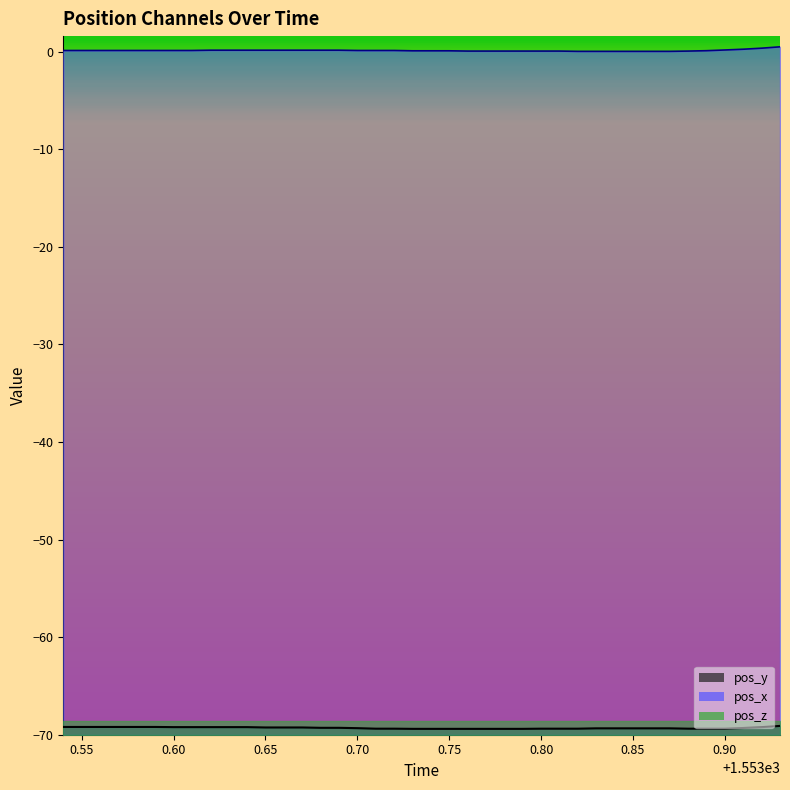

List the labels in order of pos_x value, smallest first.

1553.82, 1553.83, 1553.84, 1553.85, 1553.86, 1553.87, 1553.76, 1553.77, 1553.78, 1553.79, 1553.8, 1553.81, 1553.88, 1553.73, 1553.74, 1553.75, 1553.89, 1553.54, 1553.55, 1553.56, 1553.57, 1553.58, 1553.59, 1553.6, 1553.61, 1553.7, 1553.71, 1553.72, 1553.62, 1553.63, 1553.64, 1553.65, 1553.66, 1553.67, 1553.68, 1553.69, 1553.9, 1553.91, 1553.92, 1553.93